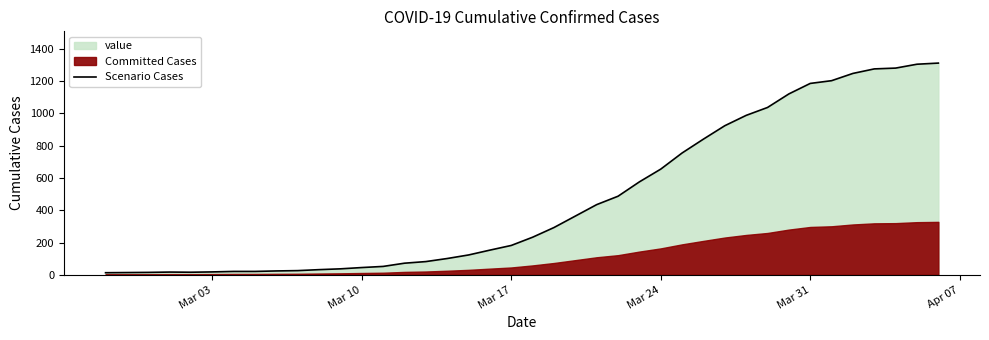

The Scenario Cases series shows 1186 at Mar 31. True or false?

True